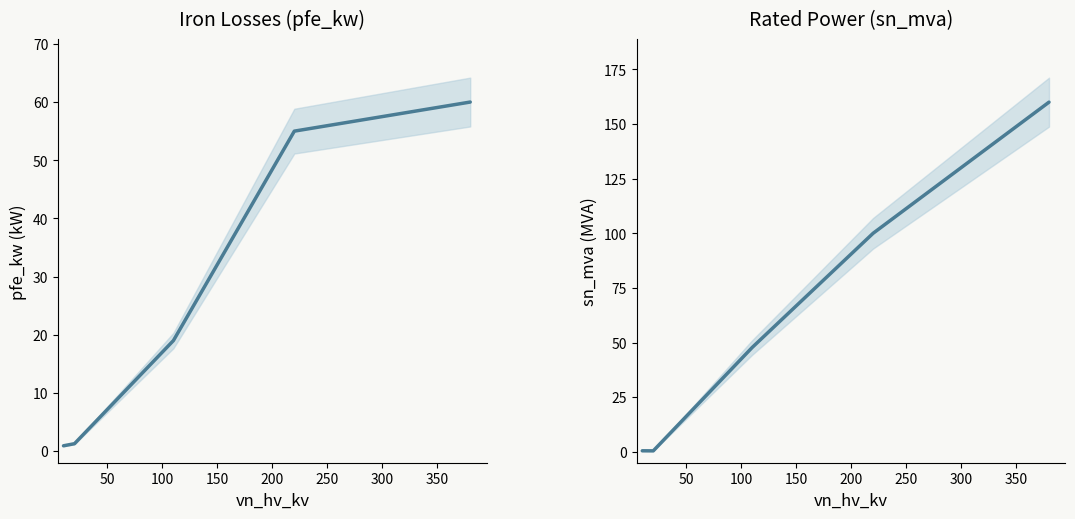

What is the minimum value for pfe_kw?

0.9